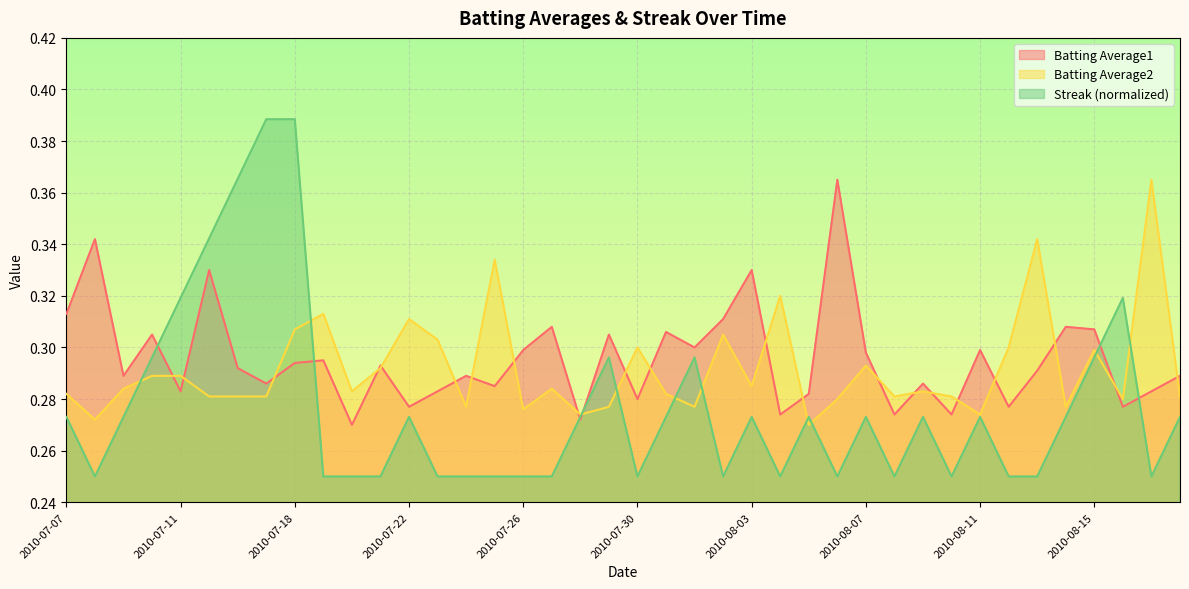

Between 2010-07-29 and 2010-08-11, which is larger?

2010-07-29